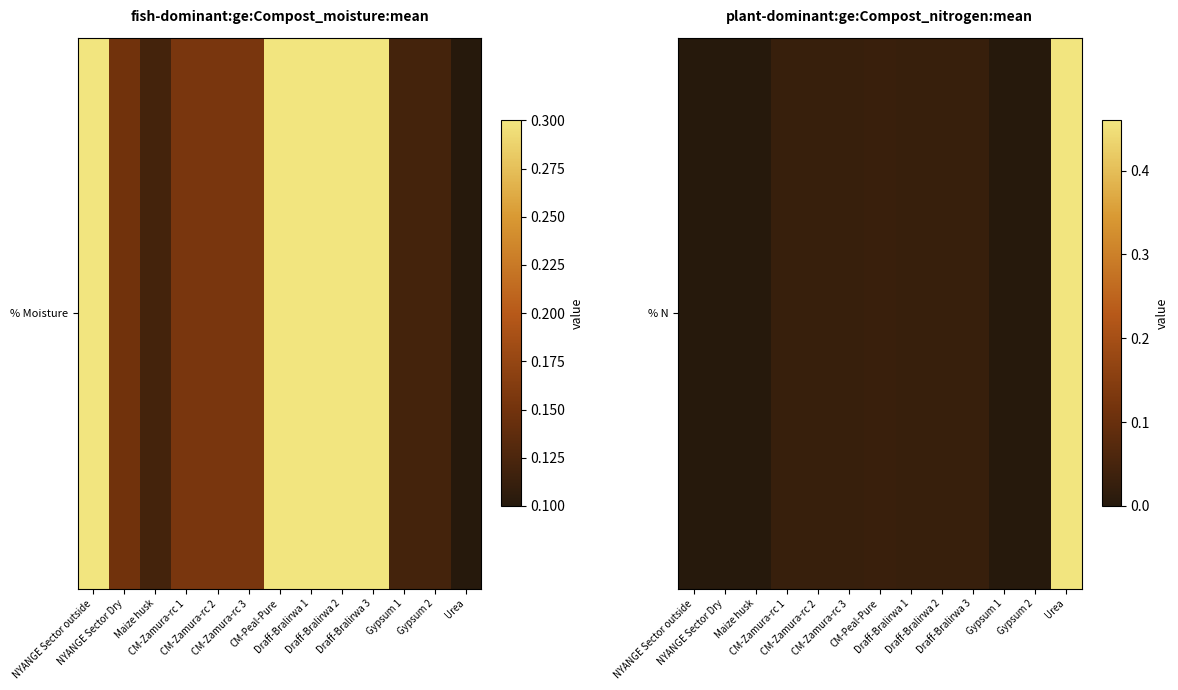

Rank the categories by value from highest to lowest.

Urea, CM-Peal-Pure, CM-Zamura-rc 1, CM-Zamura-rc 2, CM-Zamura-rc 3, Draff-Bralirwa 1, Draff-Bralirwa 2, Draff-Bralirwa 3, NYANGE Sector outside, NYANGE Sector Dry, Maize husk, Gypsum 1, Gypsum 2